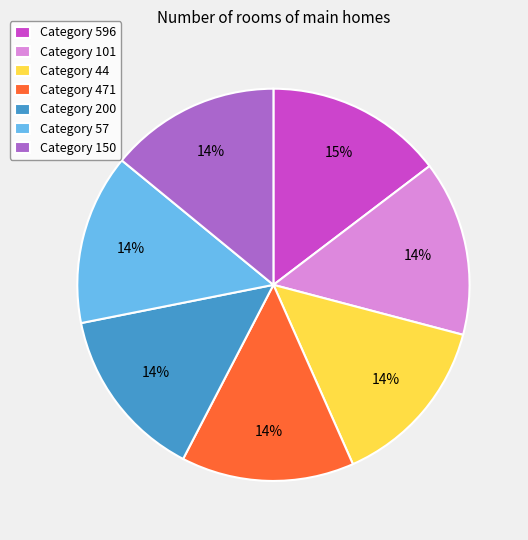

Is the sum of Category 596 and Category 44 greater than half?

No